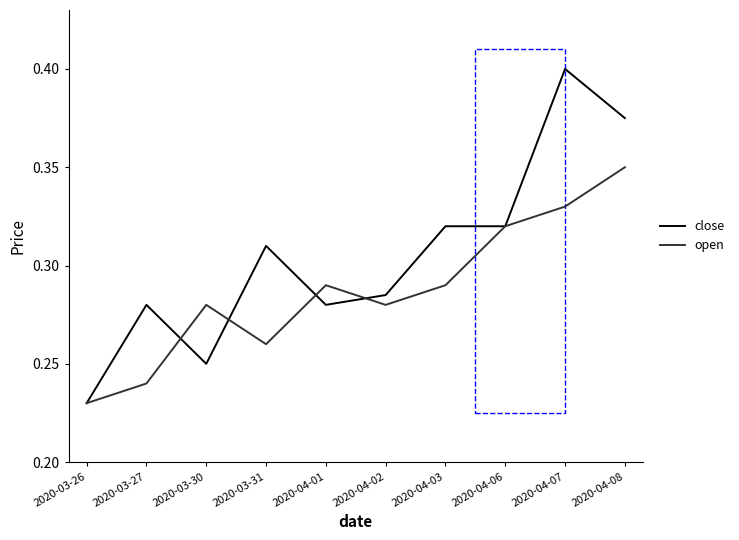

Is the value of close at 2020-03-30 greater than the value of open at 2020-04-02?

No